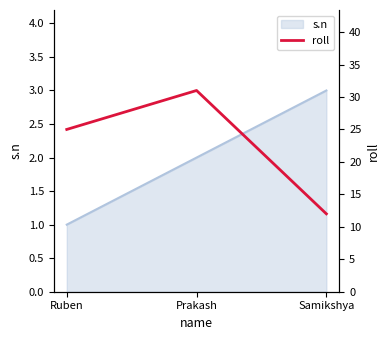

True or false: the data shows 31 at Prakash.

True